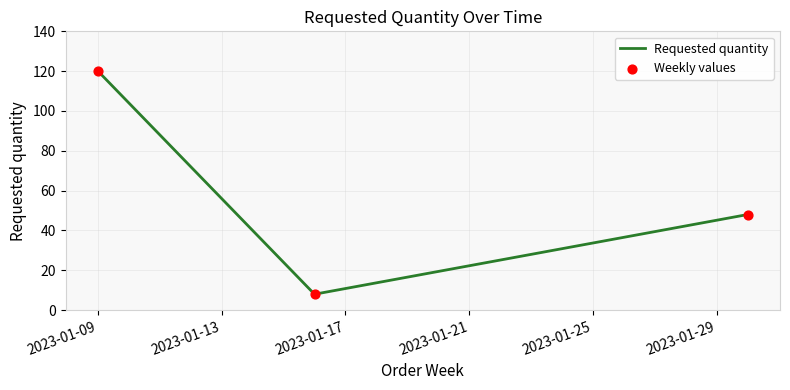

What is the average value?

59